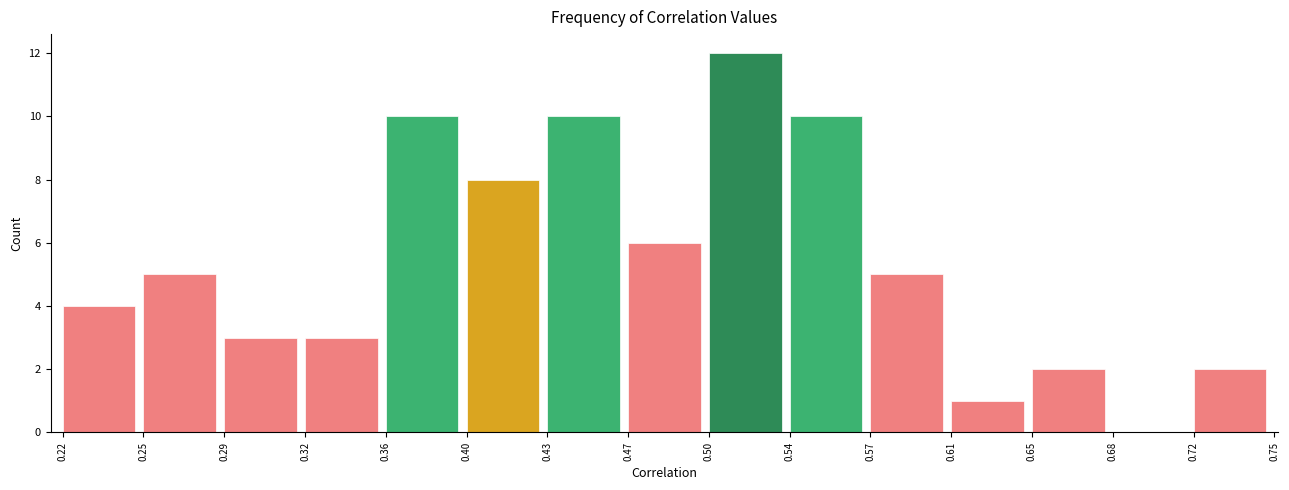

Reading left to right, transcribe this chart: for each bar, give the range it covers on the x-axis and its height. The values are not printed on the chart, so give them approximately, as read against the axis.

0.22 to 0.25: 4
0.25 to 0.29: 5
0.29 to 0.32: 3
0.32 to 0.36: 3
0.36 to 0.40: 10
0.40 to 0.43: 8
0.43 to 0.47: 10
0.47 to 0.50: 6
0.50 to 0.54: 12
0.54 to 0.57: 10
0.57 to 0.61: 5
0.61 to 0.65: 1
0.65 to 0.68: 2
0.68 to 0.72: 0
0.72 to 0.75: 2